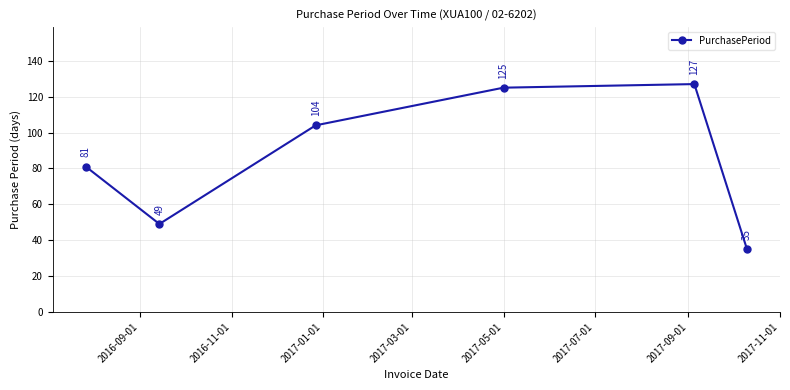

What is the greatest value displayed?

127